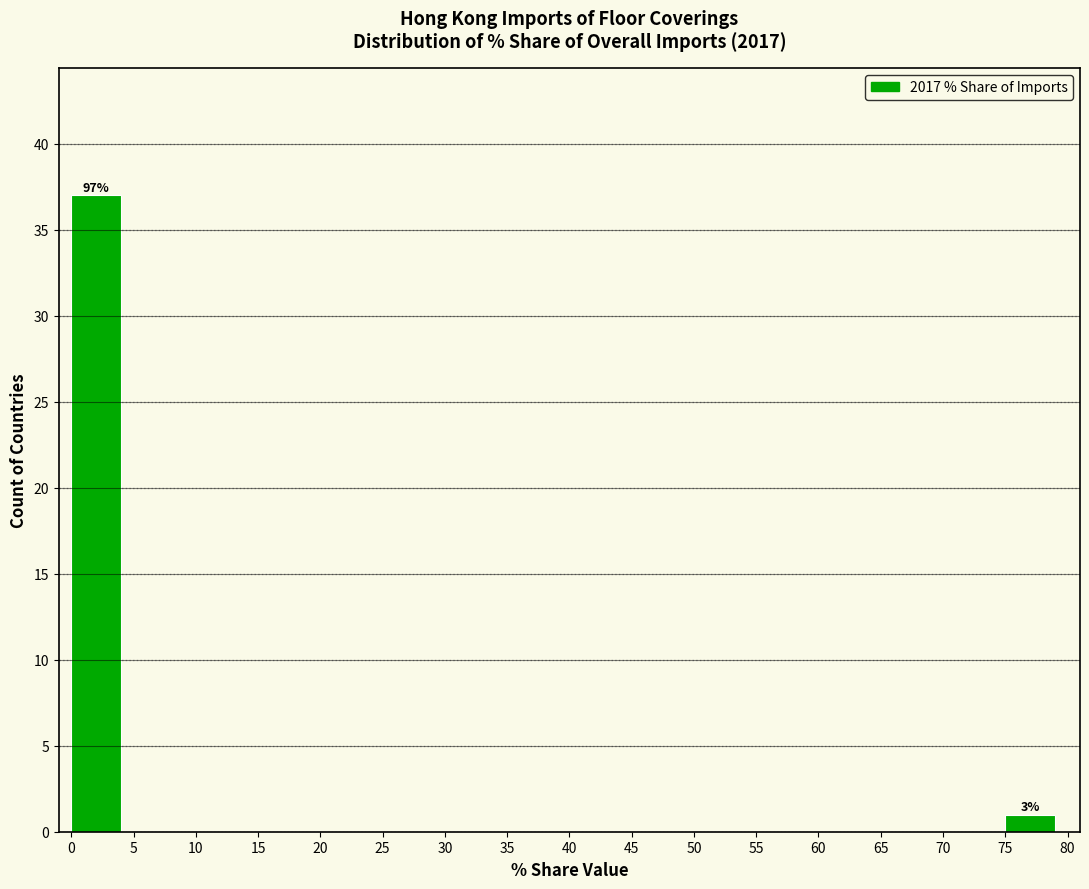

Over which range of the x-axis is the bar tallest?

0 to 5